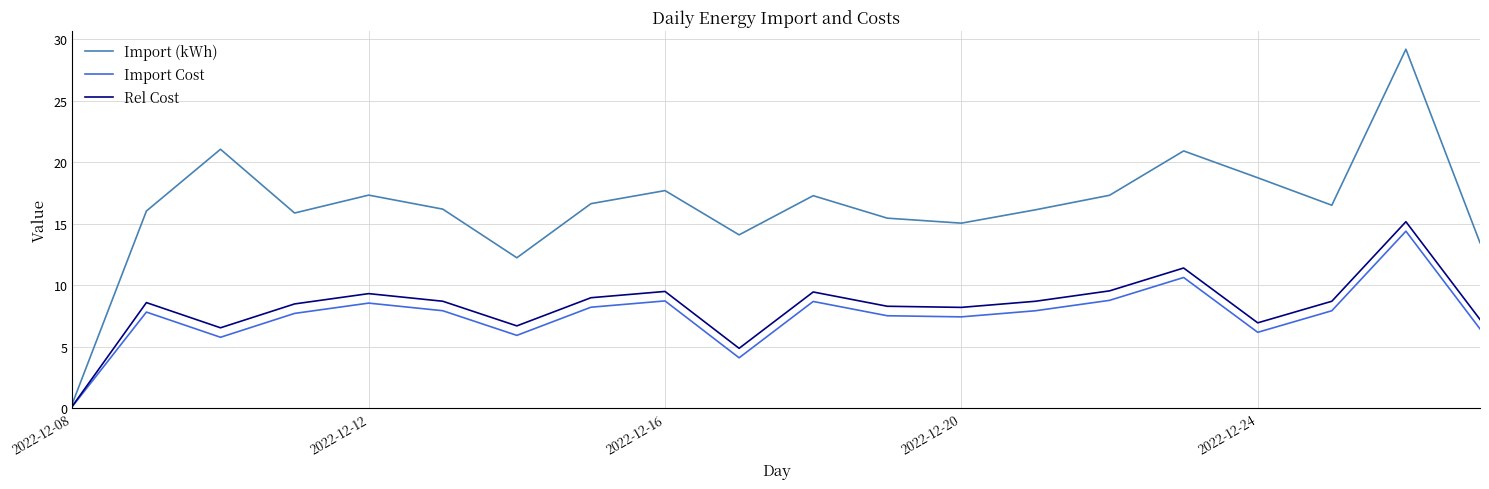

What is the maximum value for Import Cost?

14.4